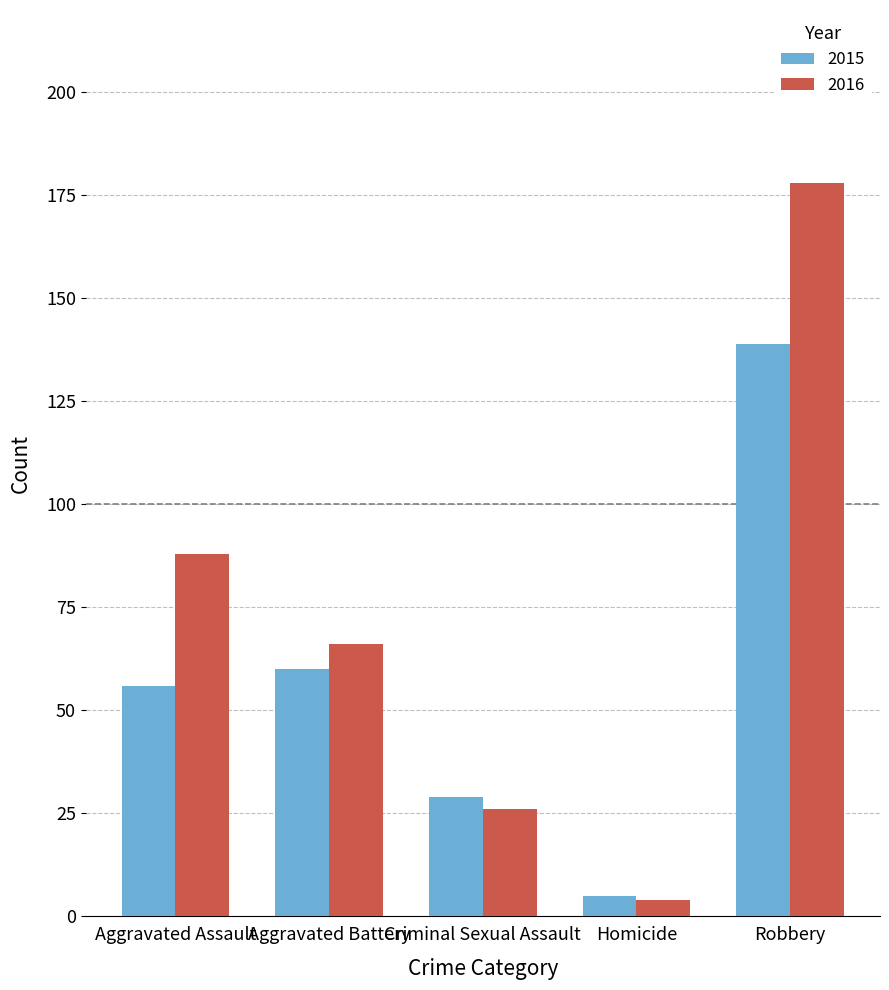

What is the difference between the maximum and minimum values in the 2015 series?

134